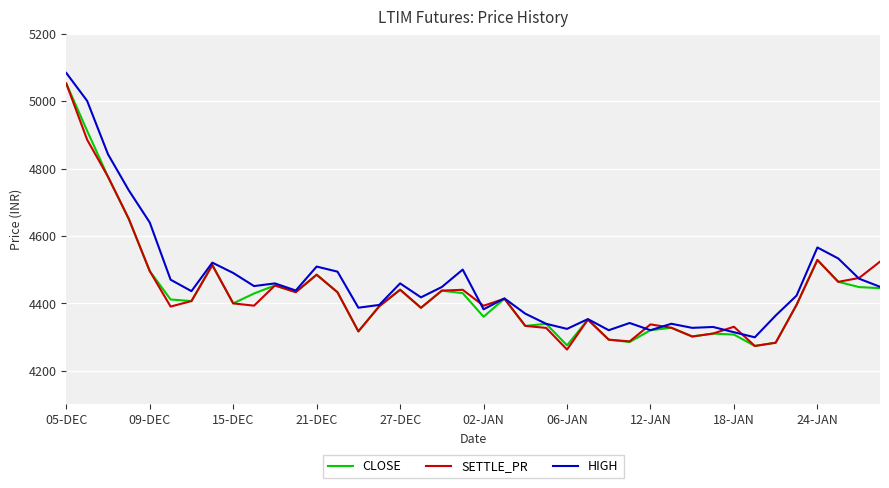

Is this an area chart (filled region under the line)?

No